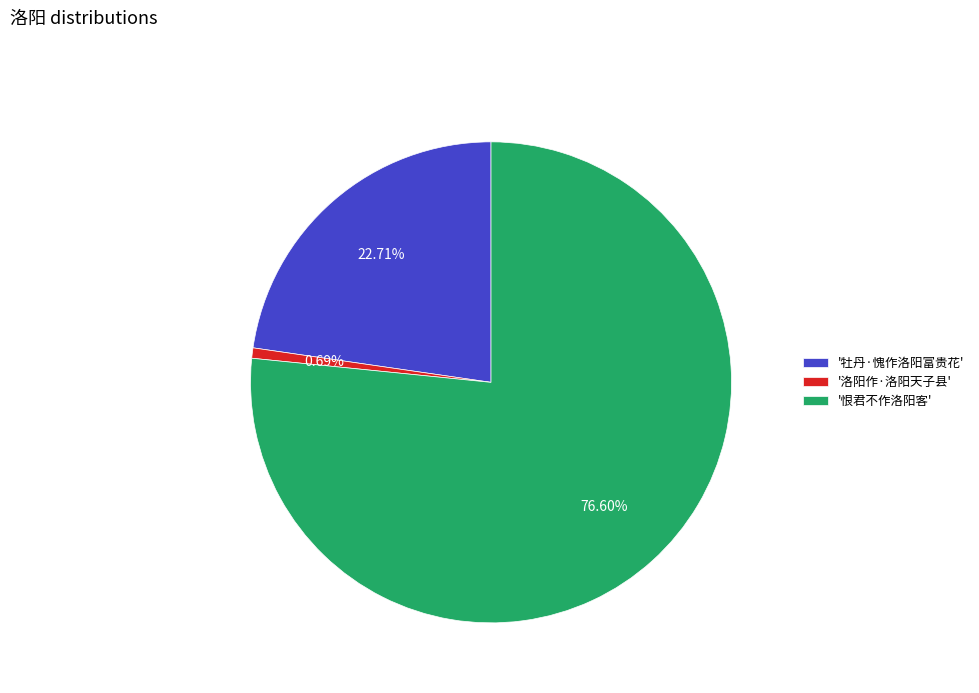

What is the majority slice?

'恨君不作洛阳客'